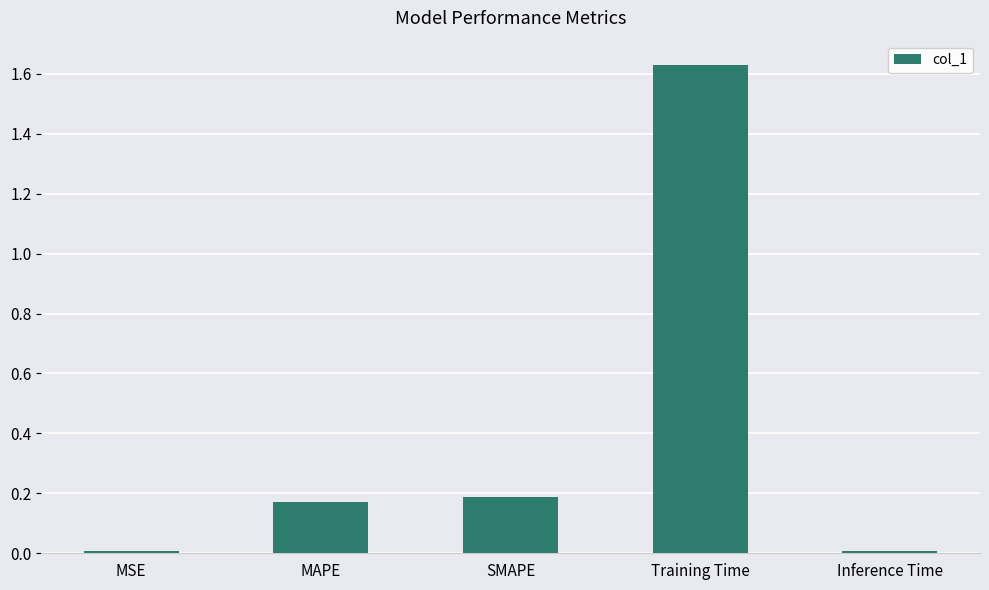

What is the average value?

0.4